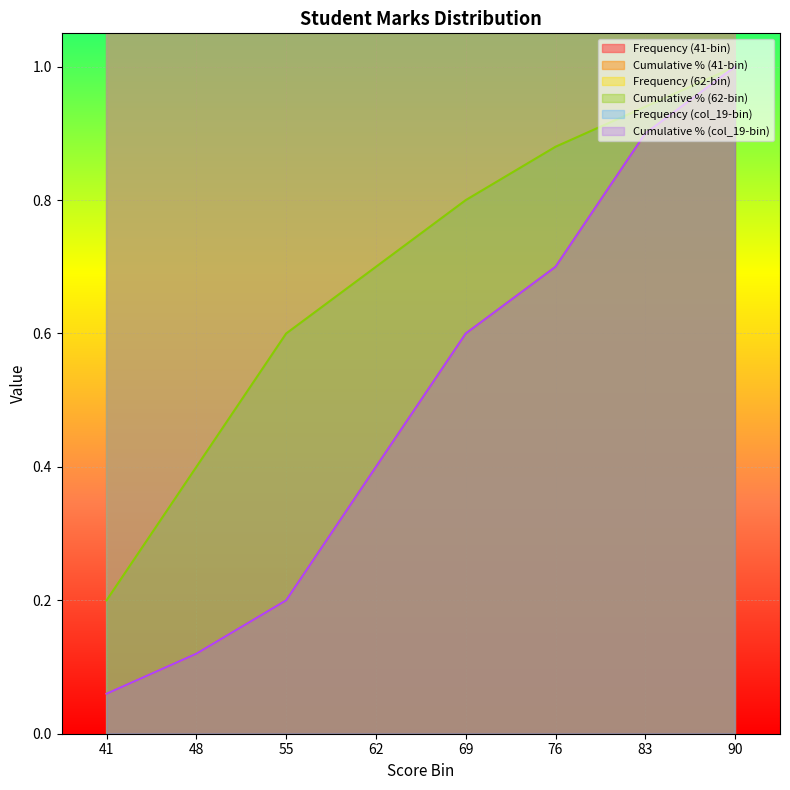

Reading left to right, list all the values displayed in this chart.

Frequency (41-bin): 41=3.0	48=3.0	55=4.0	62=10.0	69=10.0	76=5.0	83=10.0	90=5.0
Cumulative % (41-bin): 41=0.1	48=0.1	55=0.2	62=0.4	69=0.6	76=0.7	83=0.9	90=1.0
Frequency (62-bin): 41=10.0	48=10.0	55=10.0	62=5.0	69=5.0	76=4.0	83=3.0	90=3.0
Cumulative % (62-bin): 41=0.2	48=0.4	55=0.6	62=0.7	69=0.8	76=0.9	83=0.9	90=1.0
Frequency (col_19-bin): 41=3.0	48=3.0	55=4.0	62=10.0	69=10.0	76=5.0	83=10.0	90=5.0
Cumulative % (col_19-bin): 41=0.1	48=0.1	55=0.2	62=0.4	69=0.6	76=0.7	83=0.9	90=1.0